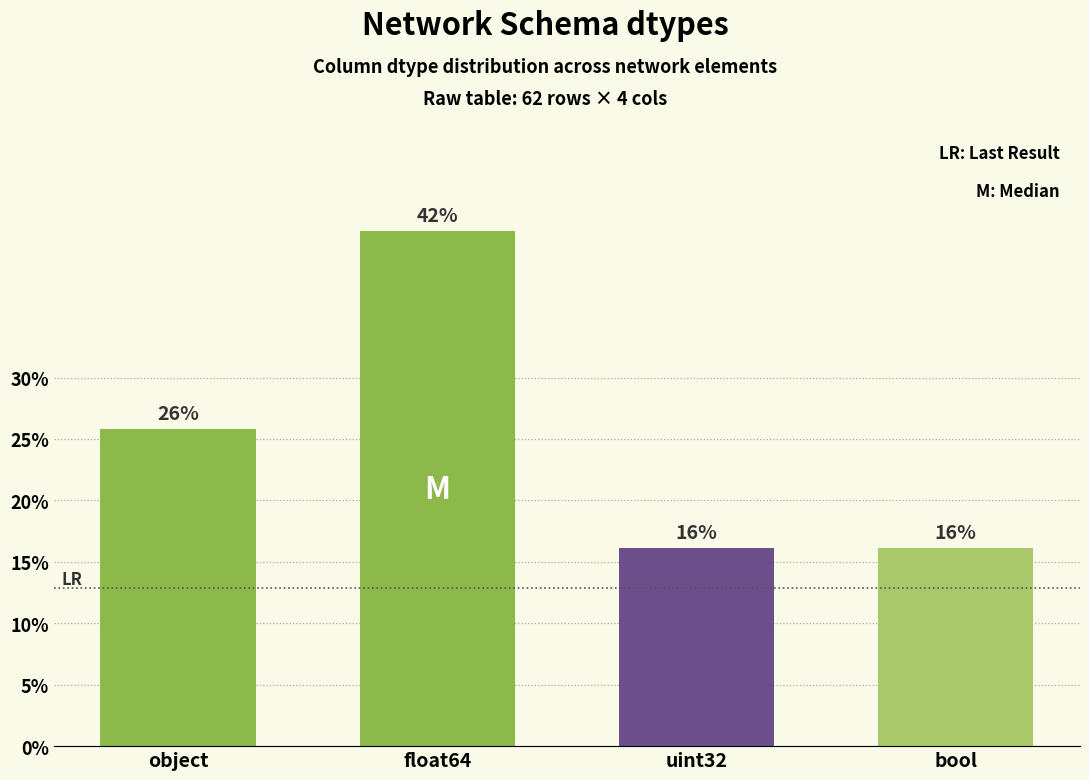

At which category does the chart reach its minimum across all series?

uint32